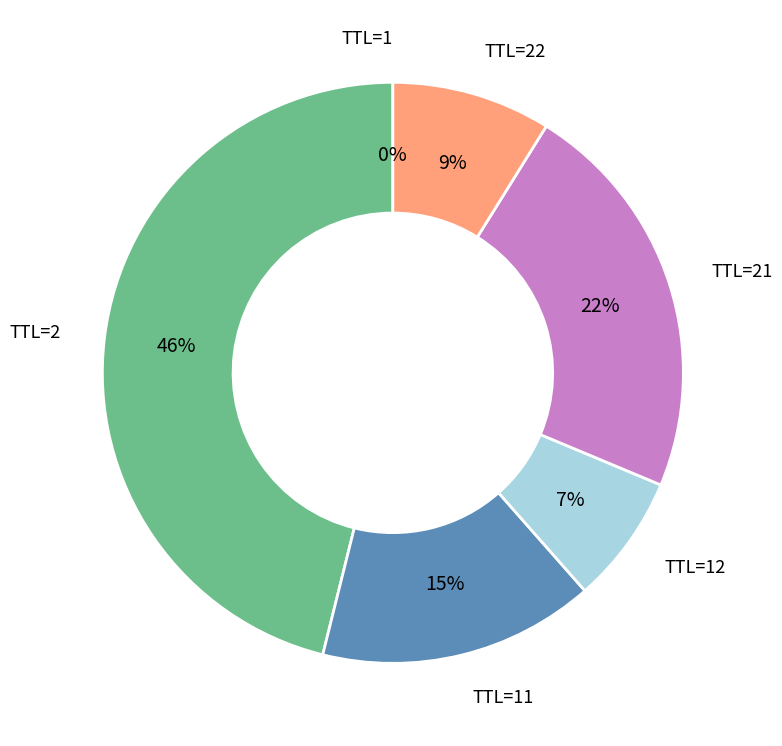

Is there a majority slice in this chart?

No